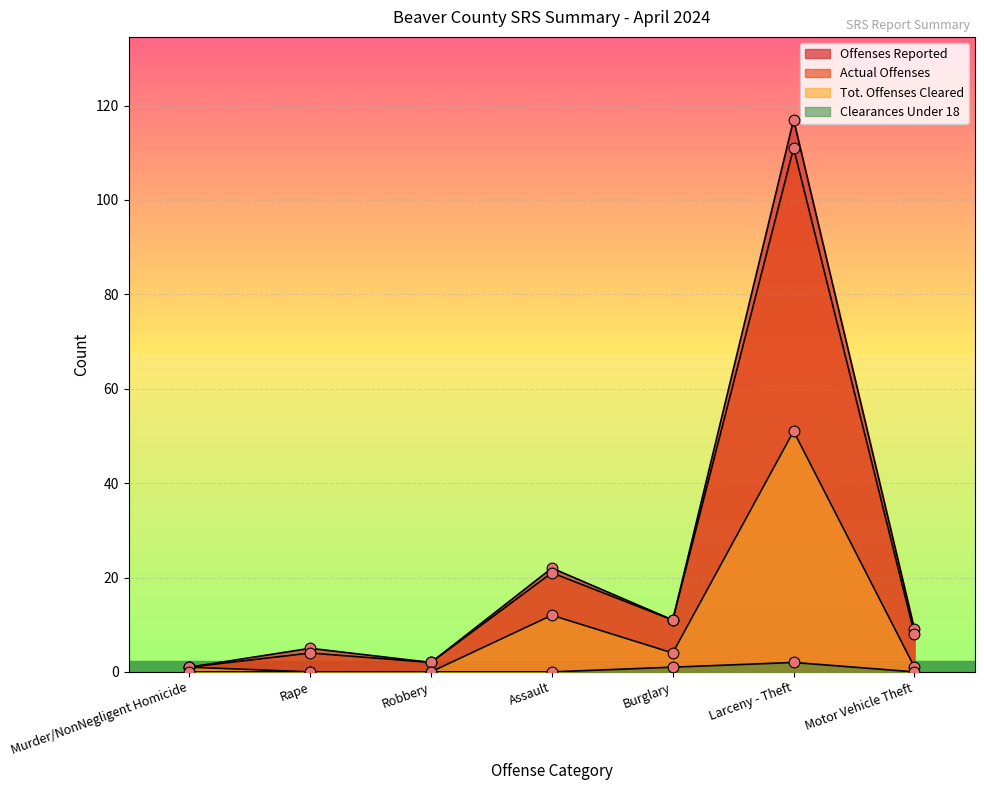

Which series reaches the minimum Y coordinate?

Tot. Offenses Cleared